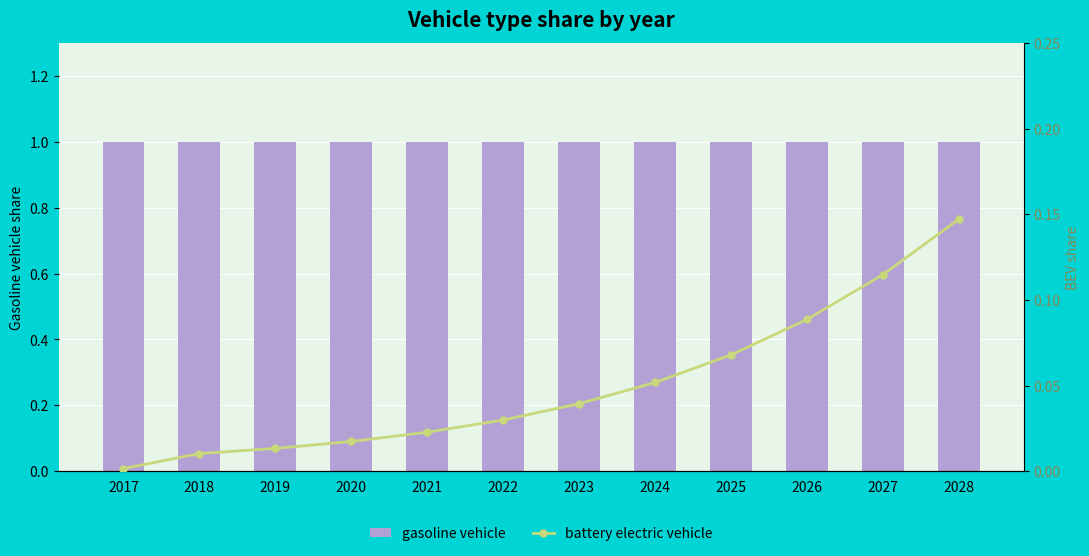

Is the value of battery electric vehicle at 2028 greater than the value of gasoline vehicle at 2025?

No